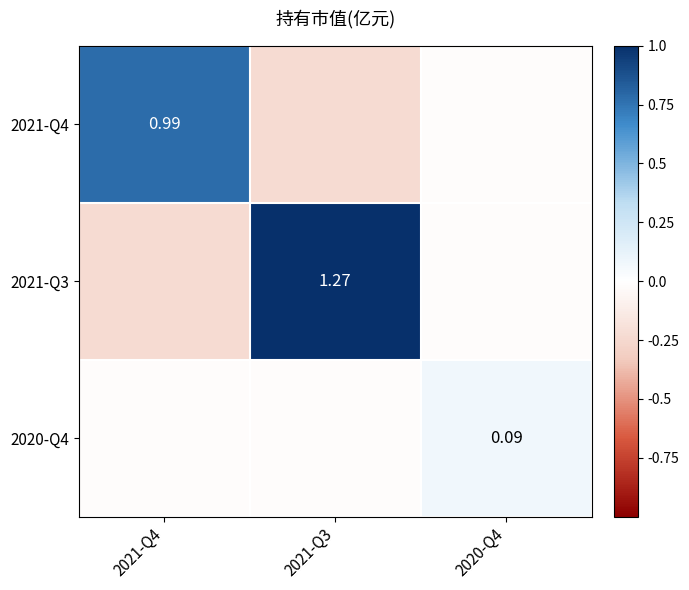

How many distinct data groups are displayed?

3